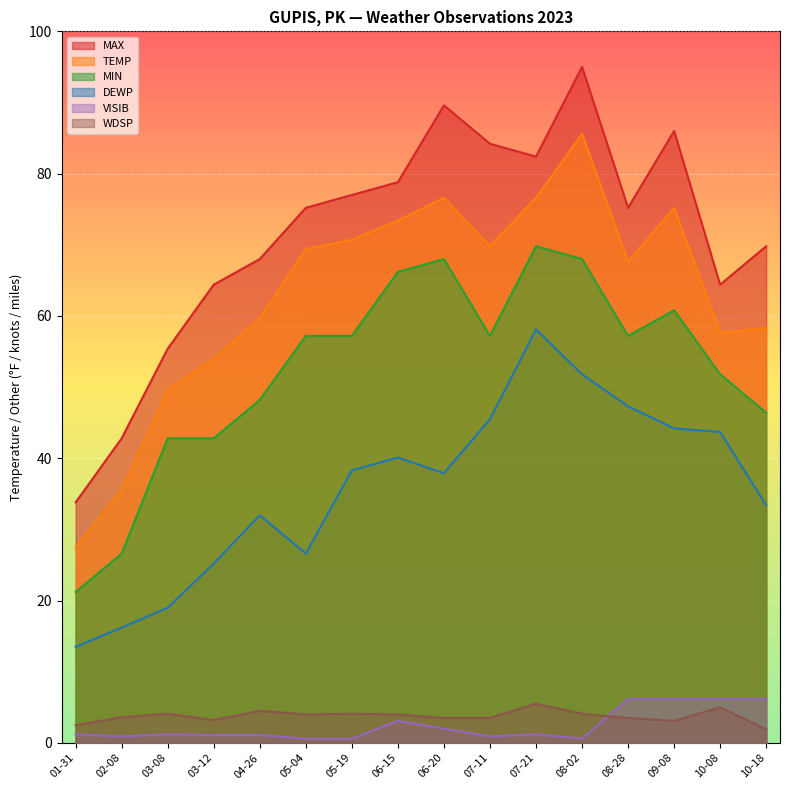

What is the difference between the highest and lowest values at 08-28?

71.7